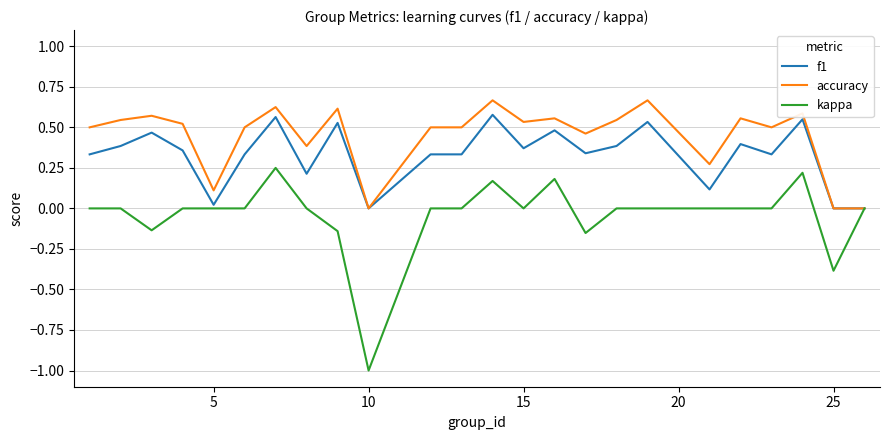

Rank the series by their average value, from lowest to highest.

kappa, f1, accuracy